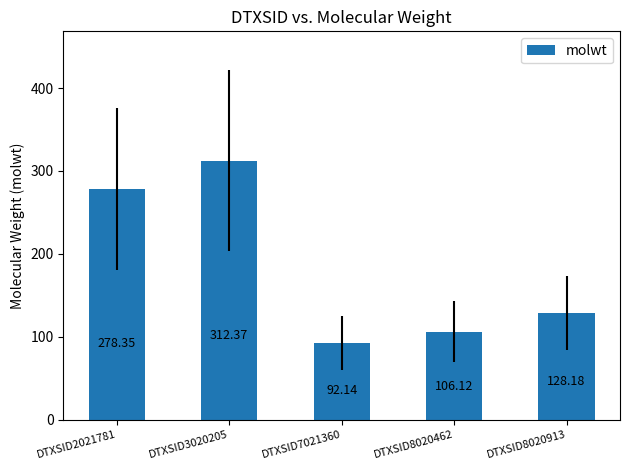

Where is the data nearest to the value 202?

DTXSID8020913